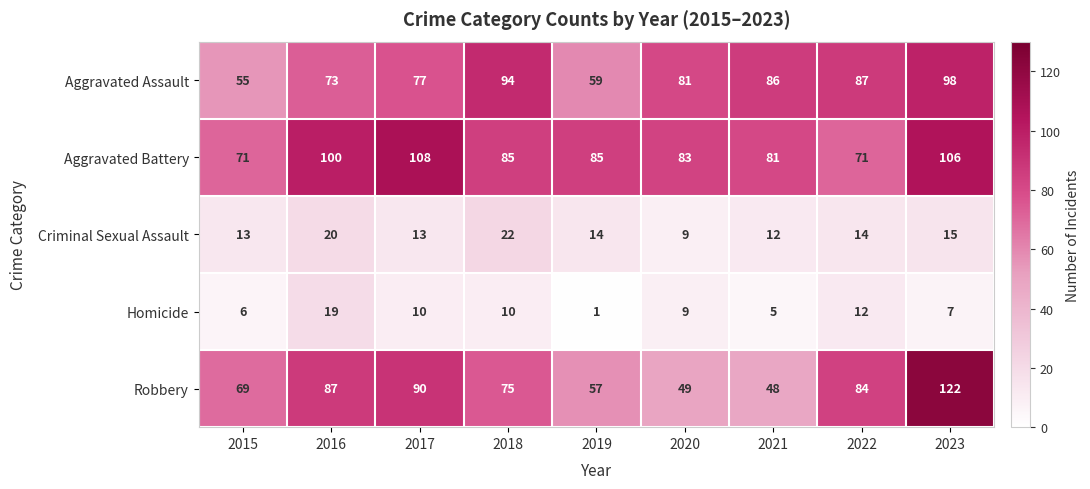

What is the difference between the maximum and second lowest values in the Aggravated Battery series?

37